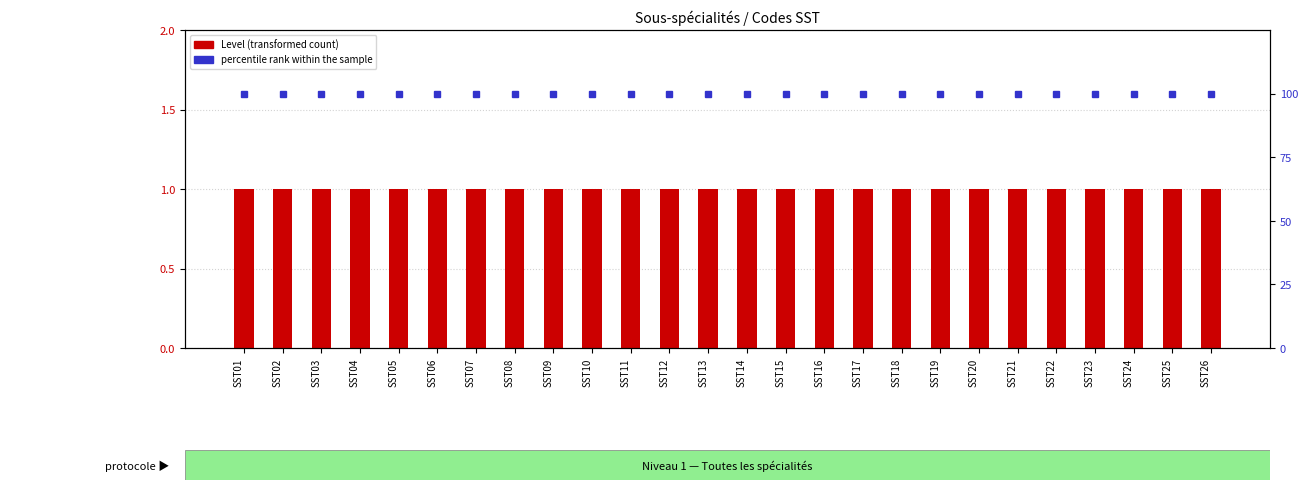

List the labels in order of Level value, smallest first.

SST01, SST02, SST03, SST04, SST05, SST06, SST07, SST08, SST09, SST10, SST11, SST12, SST13, SST14, SST15, SST16, SST17, SST18, SST19, SST20, SST21, SST22, SST23, SST24, SST25, SST26